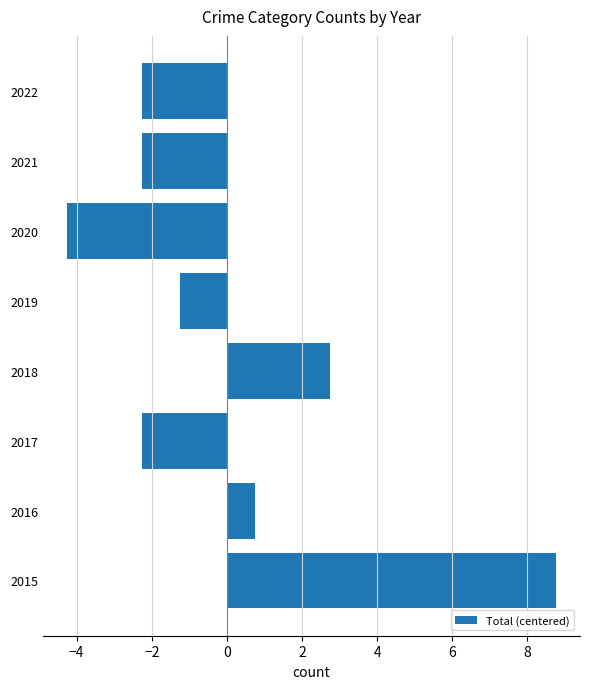

Reading bottom to top, what are all the values shown in this chart?

8.8	0.8	-2.2	2.8	-1.2	-4.2	-2.2	-2.2